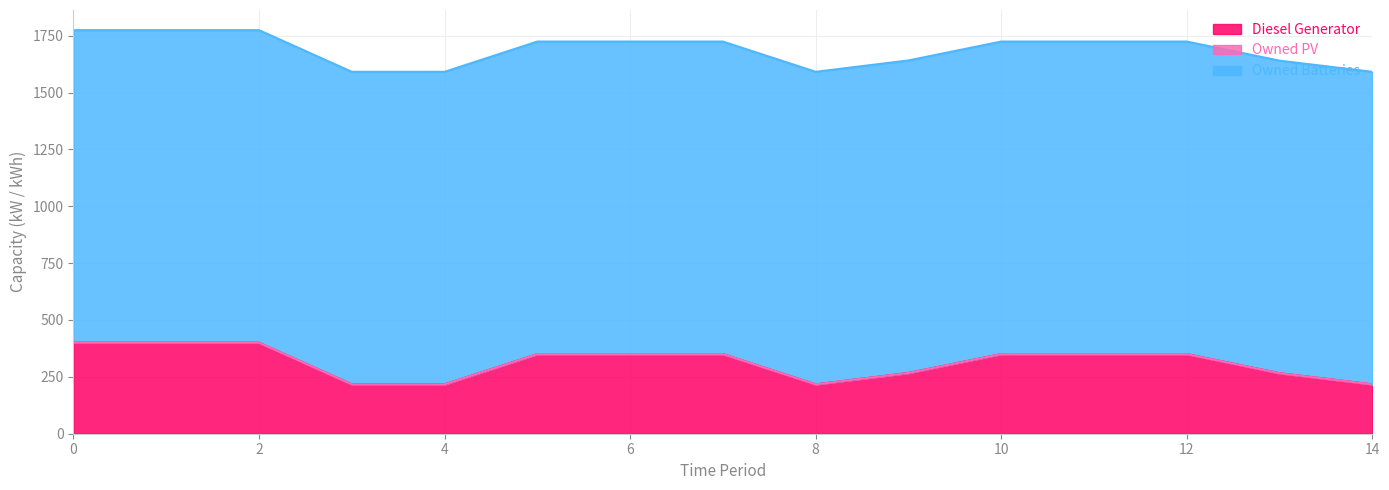

What is the spread (max minus min) of values at 9?

1374